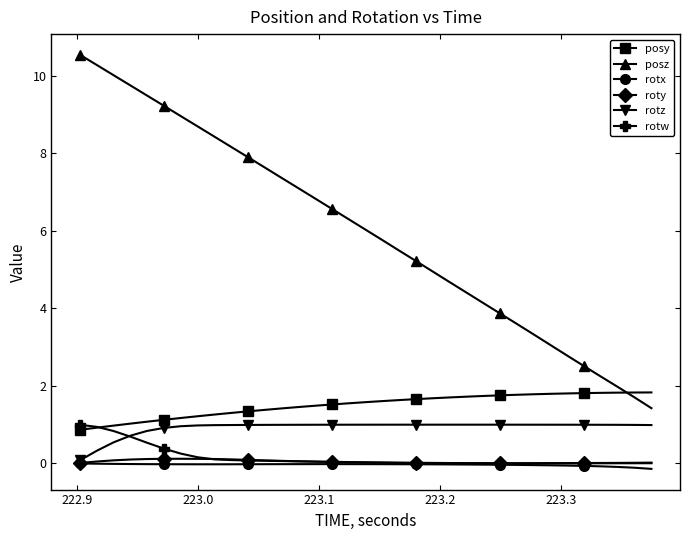

How many times do posz and posy cross each other?

1